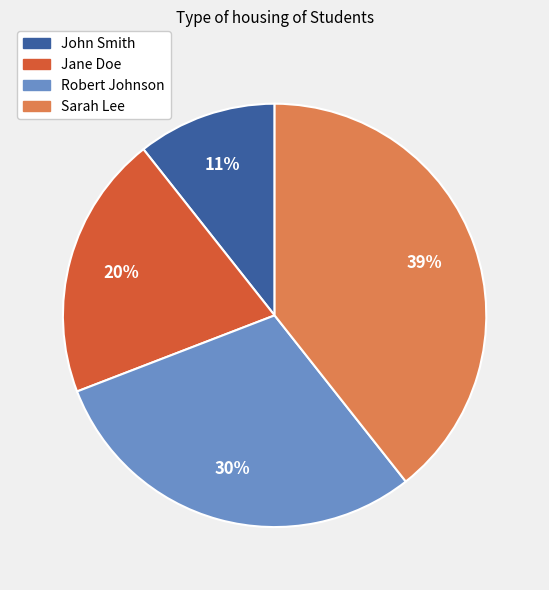

Rank the categories by value from highest to lowest.

Sarah Lee, Robert Johnson, Jane Doe, John Smith